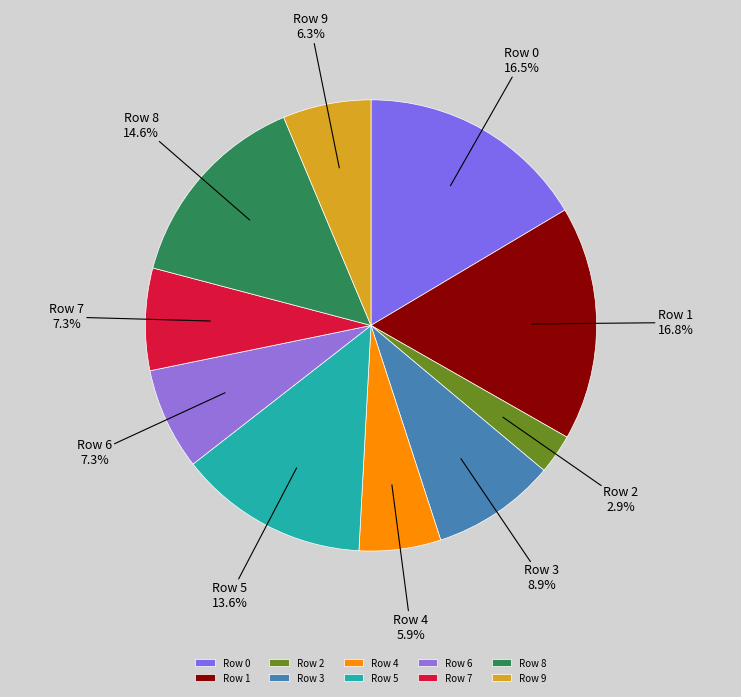

Is there a majority slice in this chart?

No